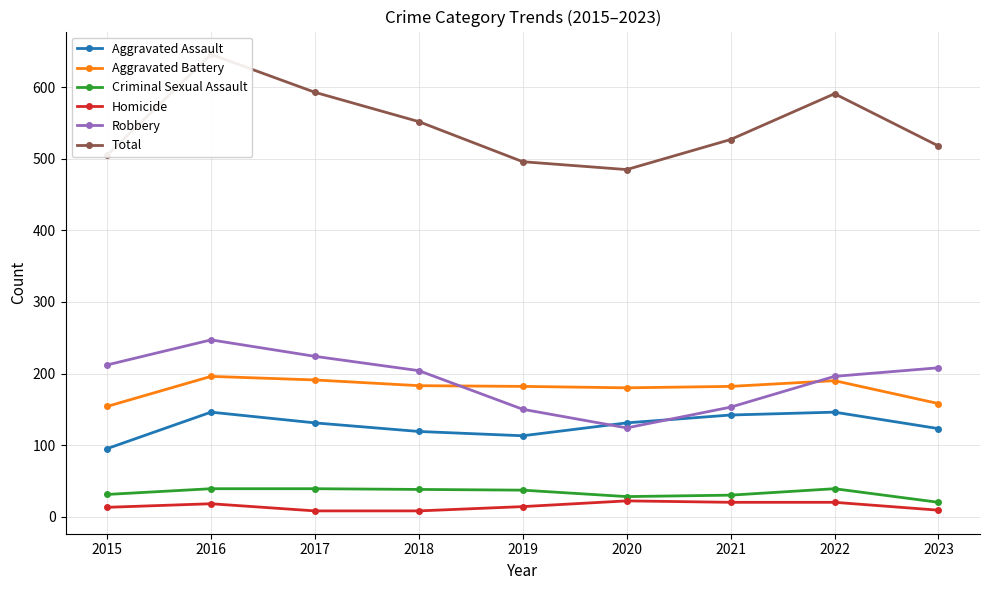

In Robbery, how many points are lower than both neighbors (excluding endpoints)?

1